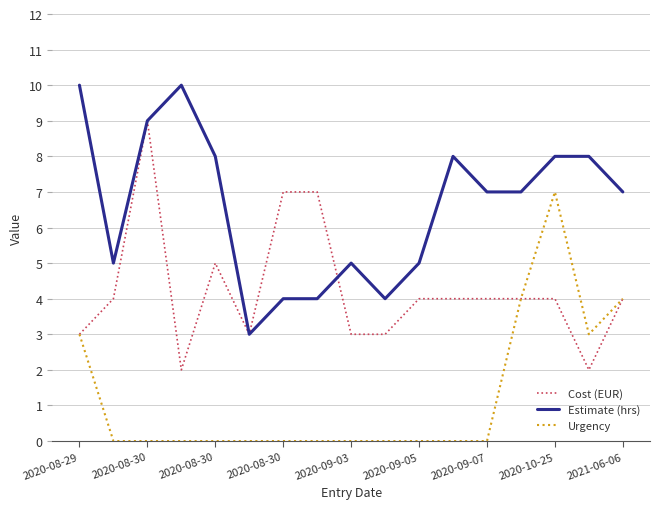

What is the greatest value displayed?

10